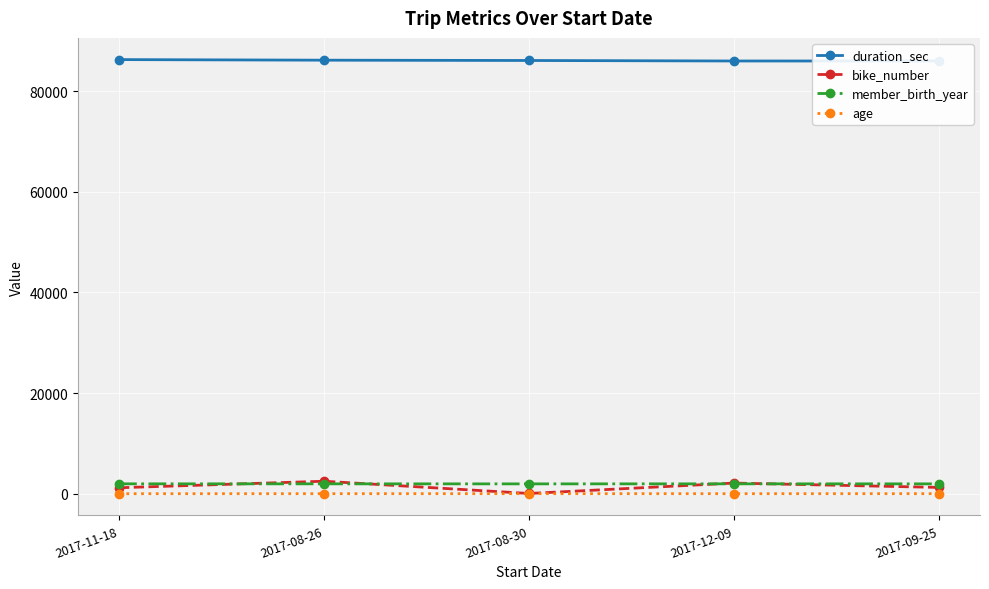

What is the label of the 2nd point from the right?

2017-12-09